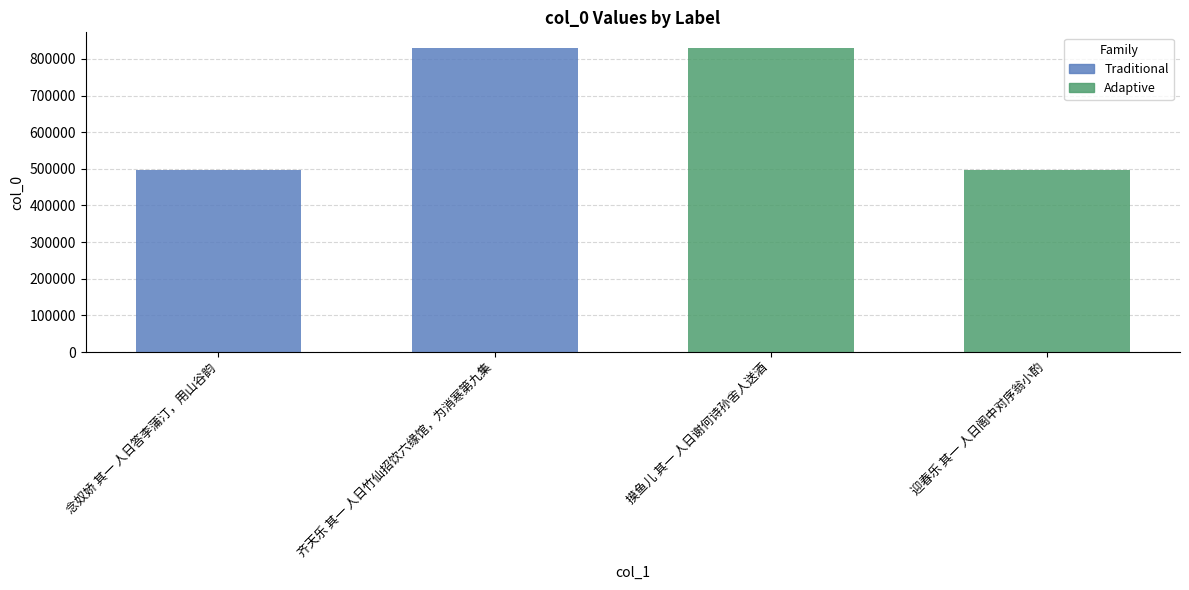

Between 念奴娇 其一 人日答李蒲汀，用山谷韵 and 迎春乐 其一 人日阁中对序翁小酌, which is larger?

念奴娇 其一 人日答李蒲汀，用山谷韵